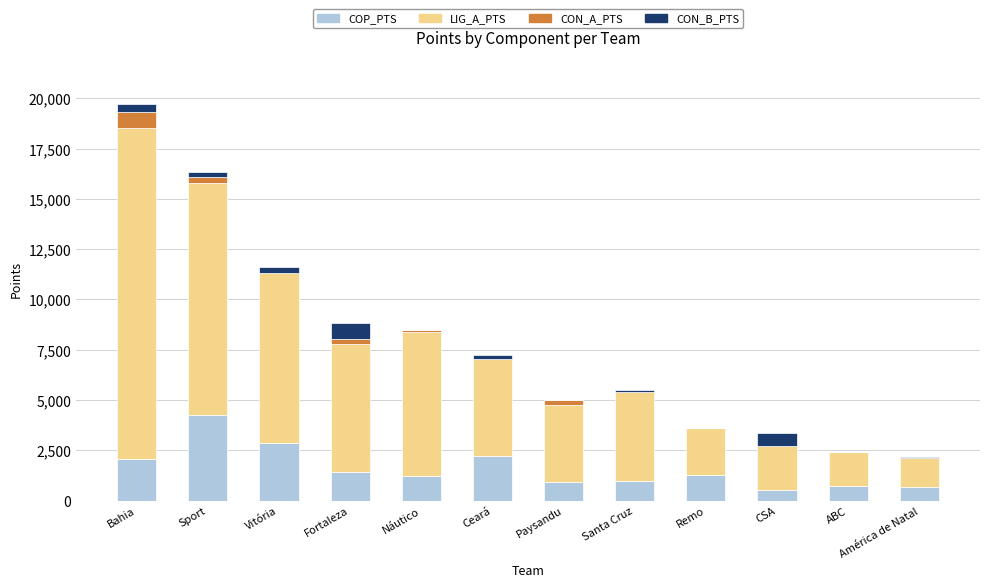

What is the sum of all COP_PTS values?

19155.3